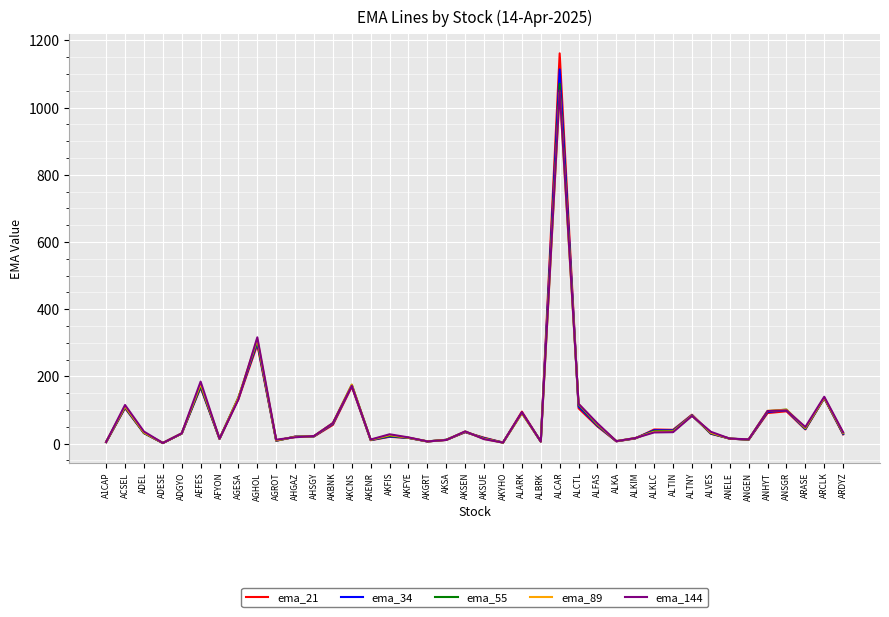

Which series has the widest spread of values?

ema_21